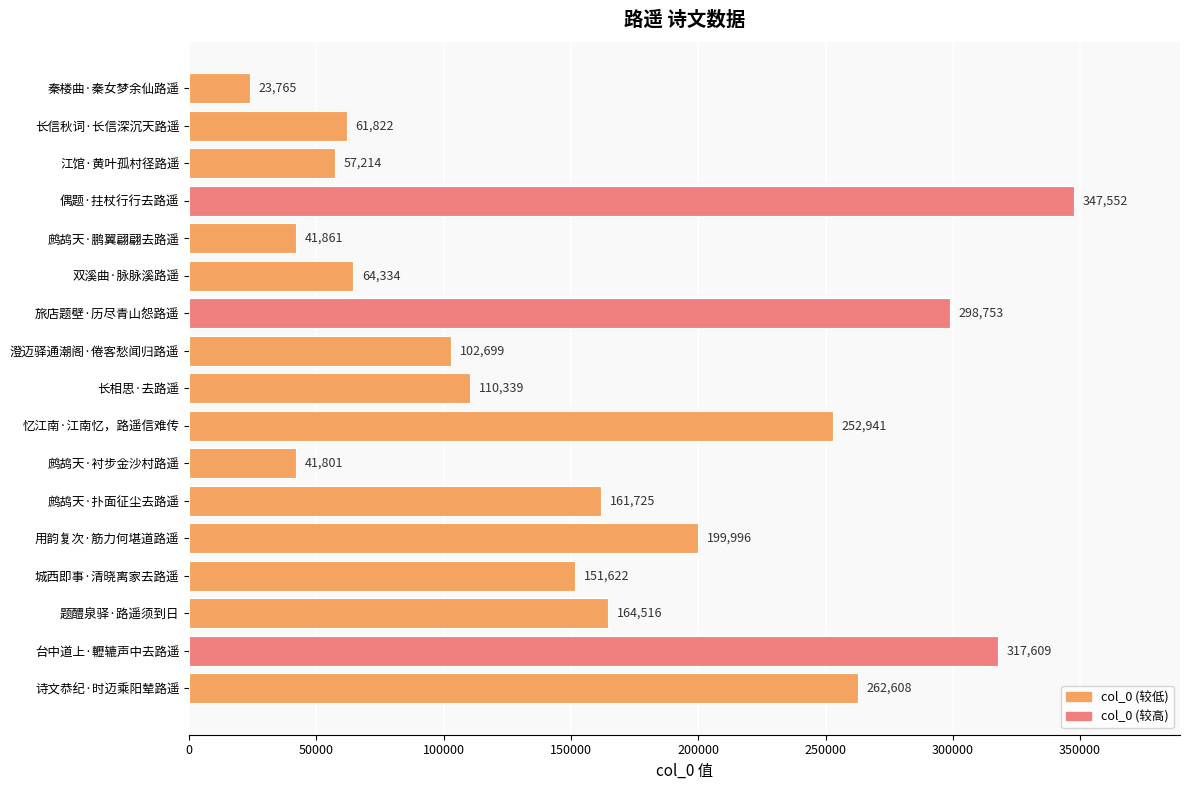

How many data points are less than 151622?

8